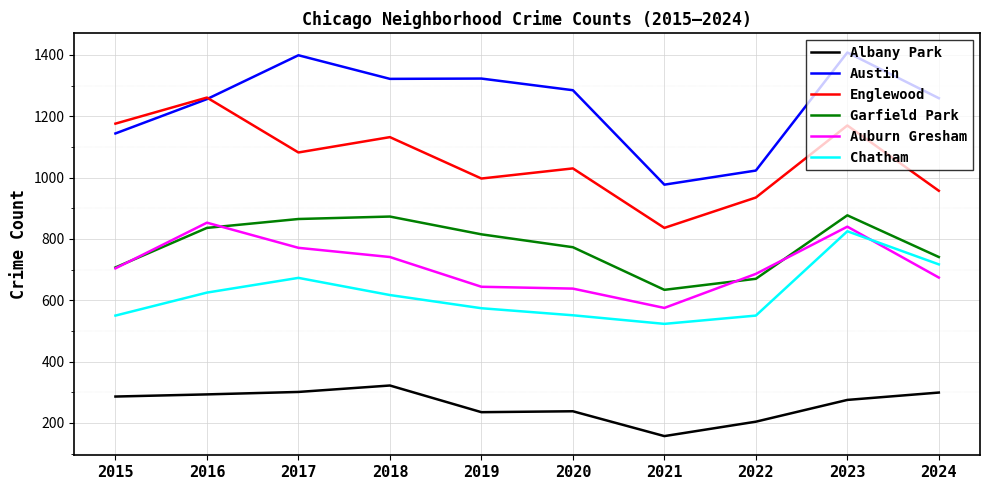

What is the minimum value for Chatham?

523